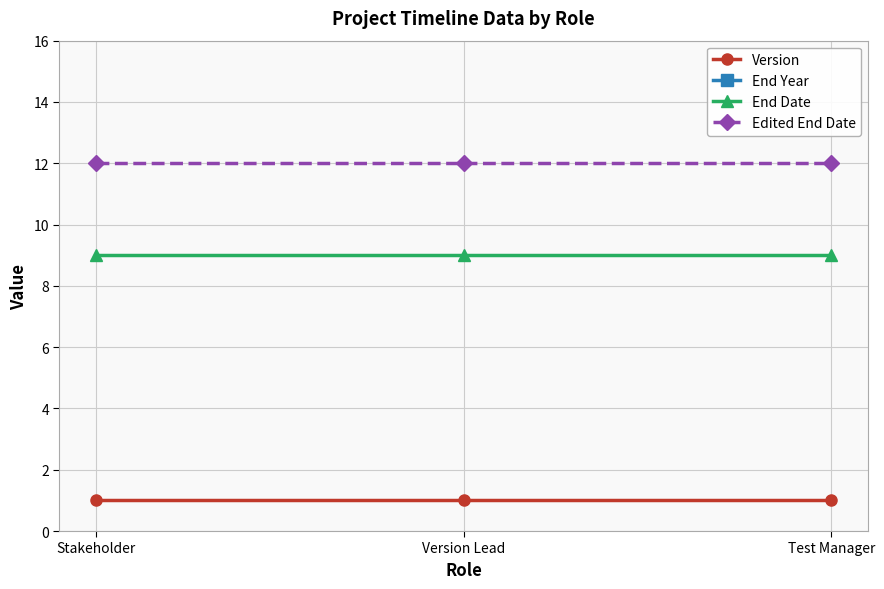

What is the value of the End Date point at the 3rd from the left?

9